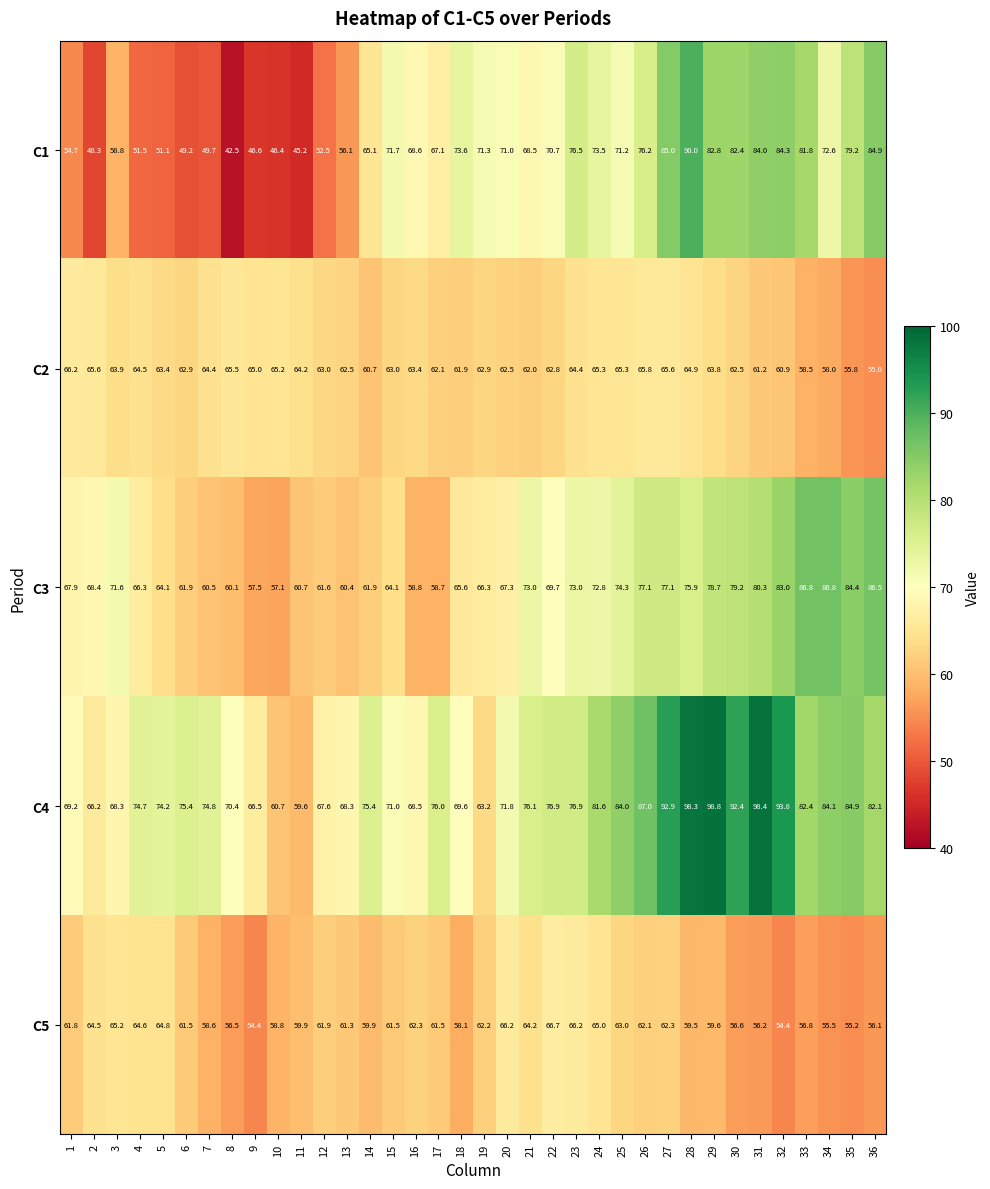

What is the spread (max minus min) of values at 8?

27.9